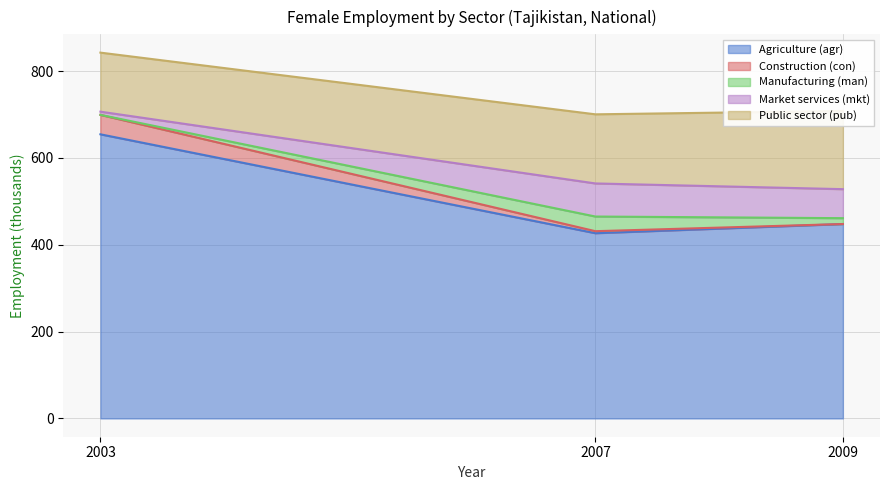

What is the average value of the Agriculture (agr) series?

509.7